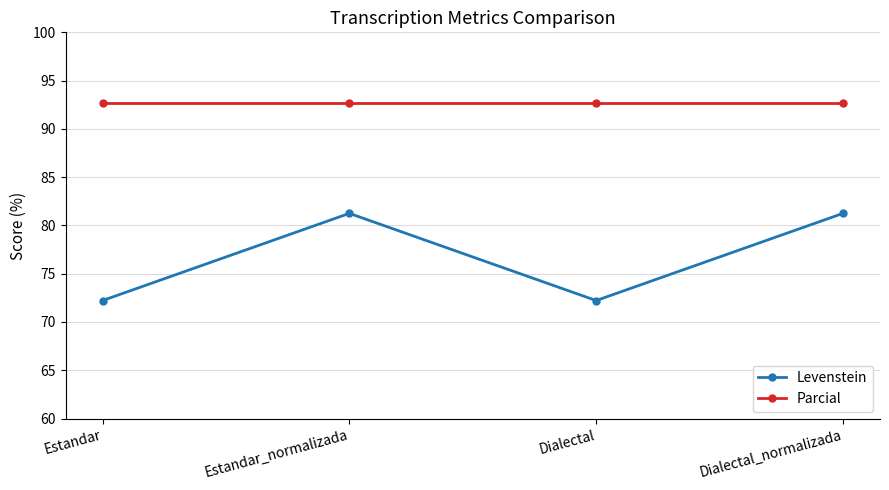

What is the minimum value for Levenstein?

72.2